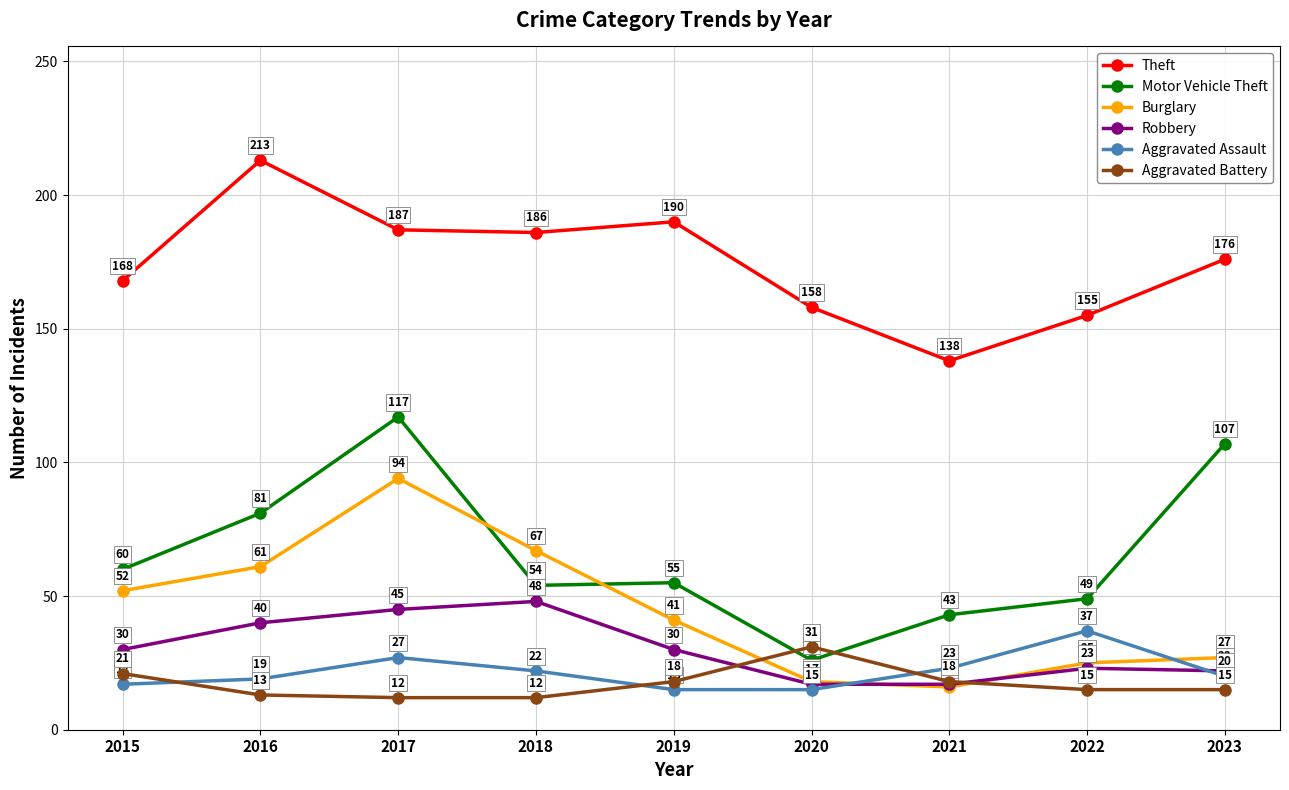

At which label does Motor Vehicle Theft reach its peak?

2017